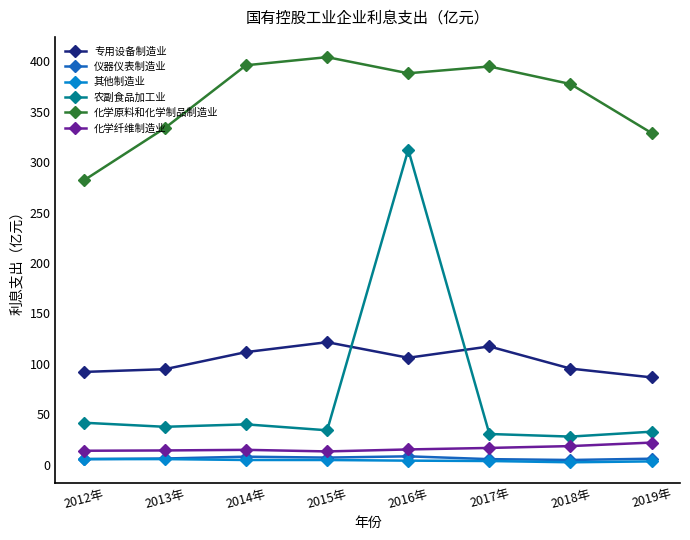

Which series has the largest range (max minus min)?

农副食品加工业